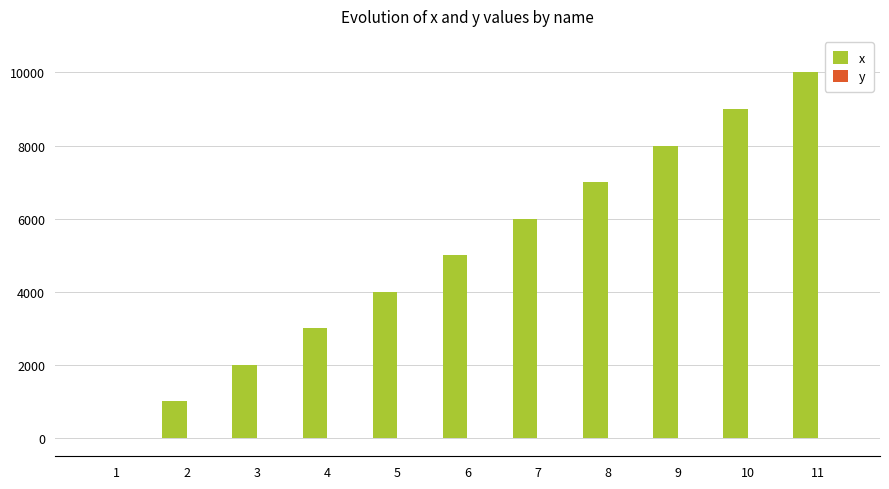

What is the change in value from 1 to 5?

+4000